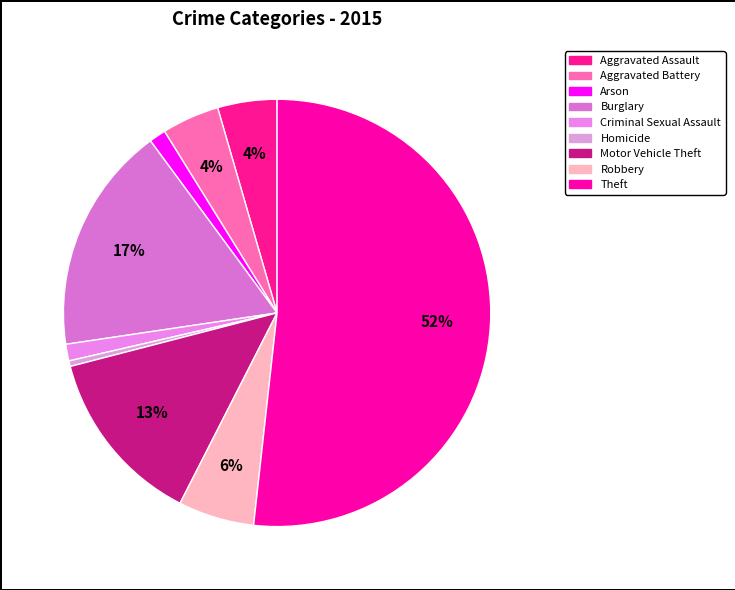

What percentage is the Aggravated Assault slice, to the nearest percent?

4%